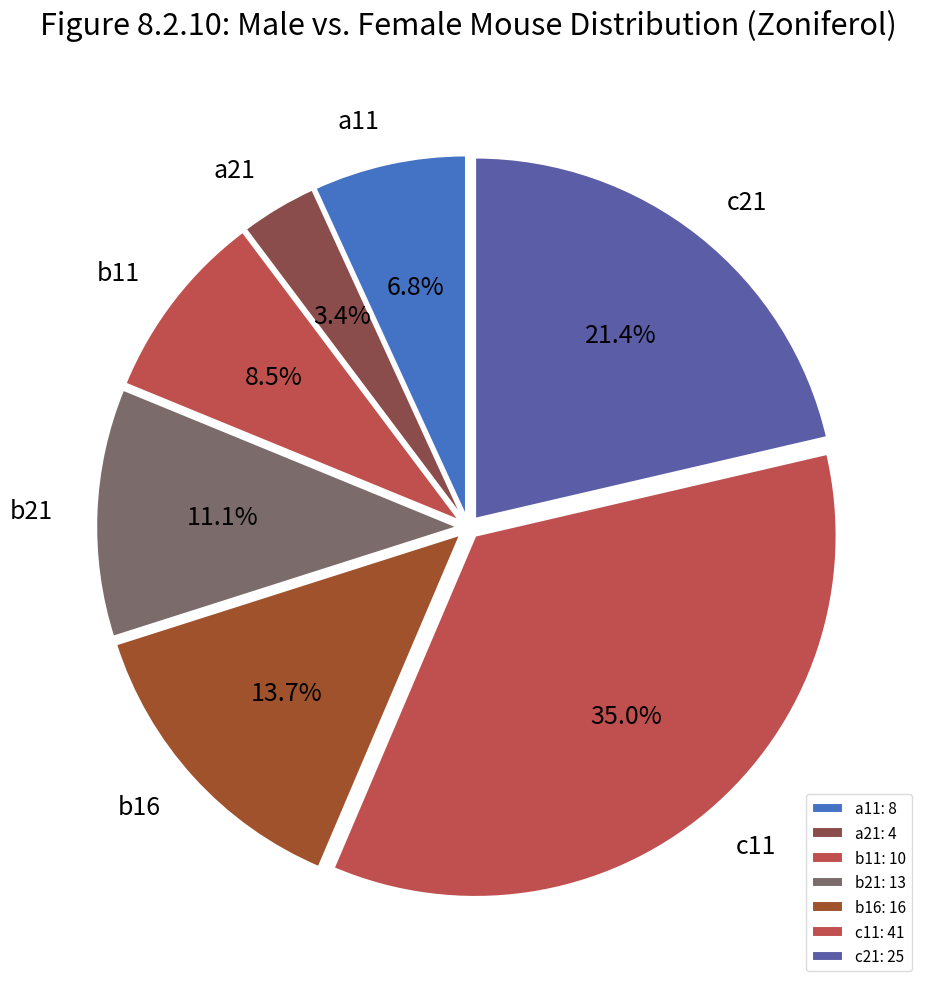

What percentage is NOT represented by b16?

86.3%